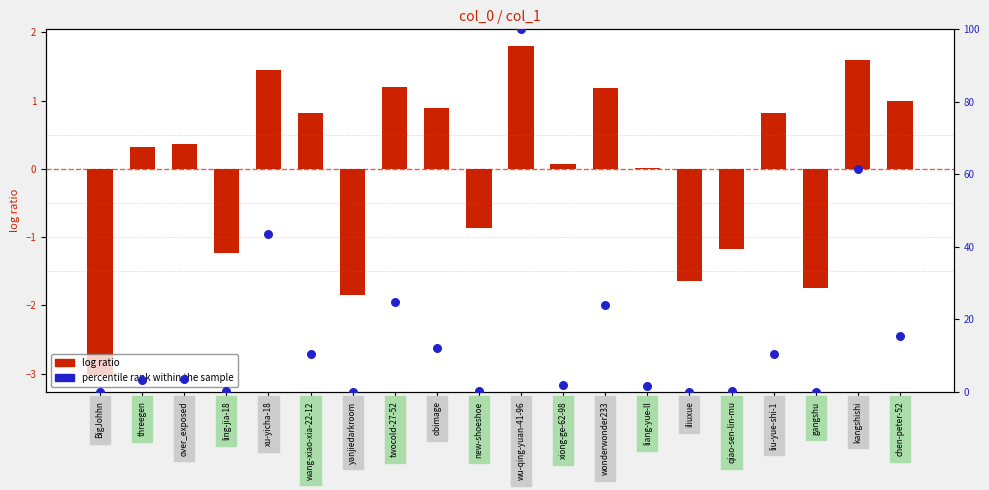

What is the total value across all series at chen-peter-52?

16.3